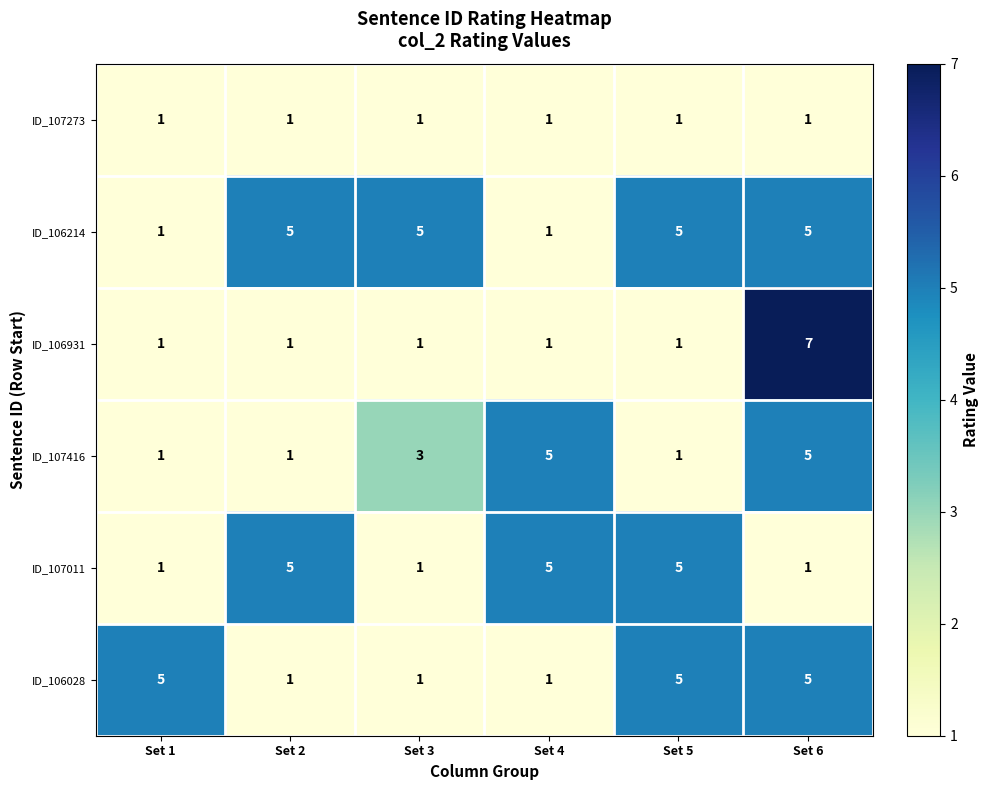

What is the difference between the maximum and minimum values in the ID_107416 series?

4